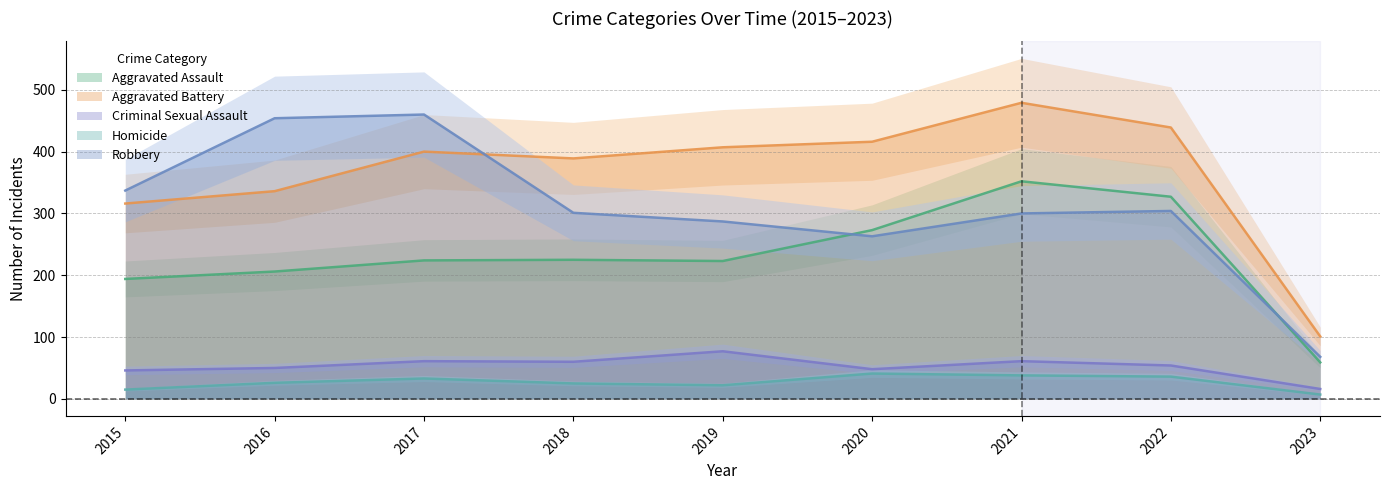

Which series has the largest range (max minus min)?

Robbery